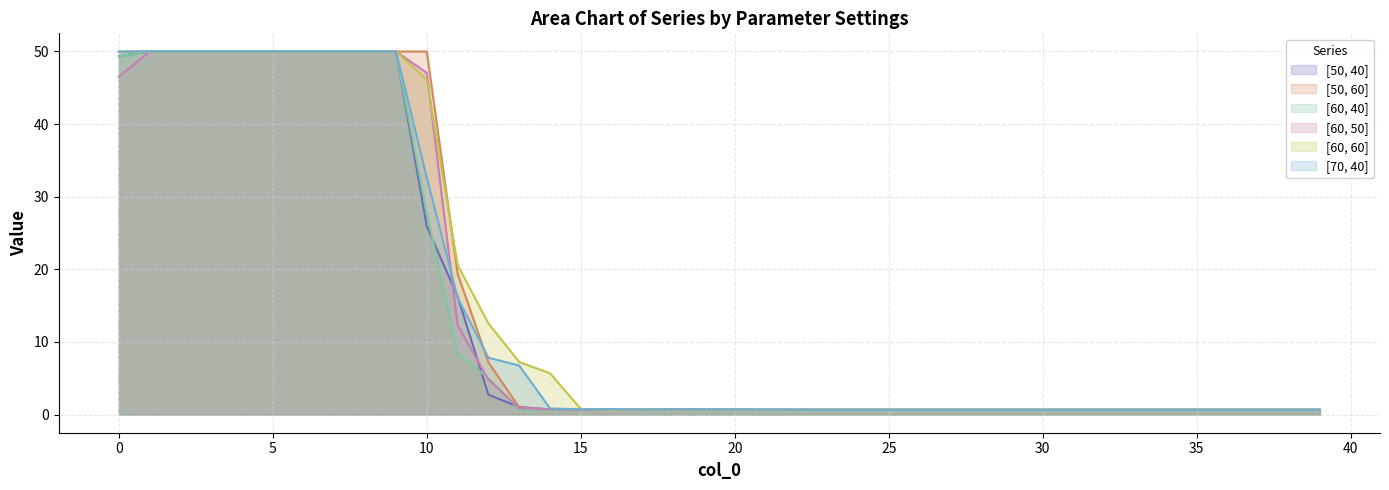

What are all the series names shown in the legend?

[50, 40], [50, 60], [60, 40], [60, 50], [60, 60], [70, 40]